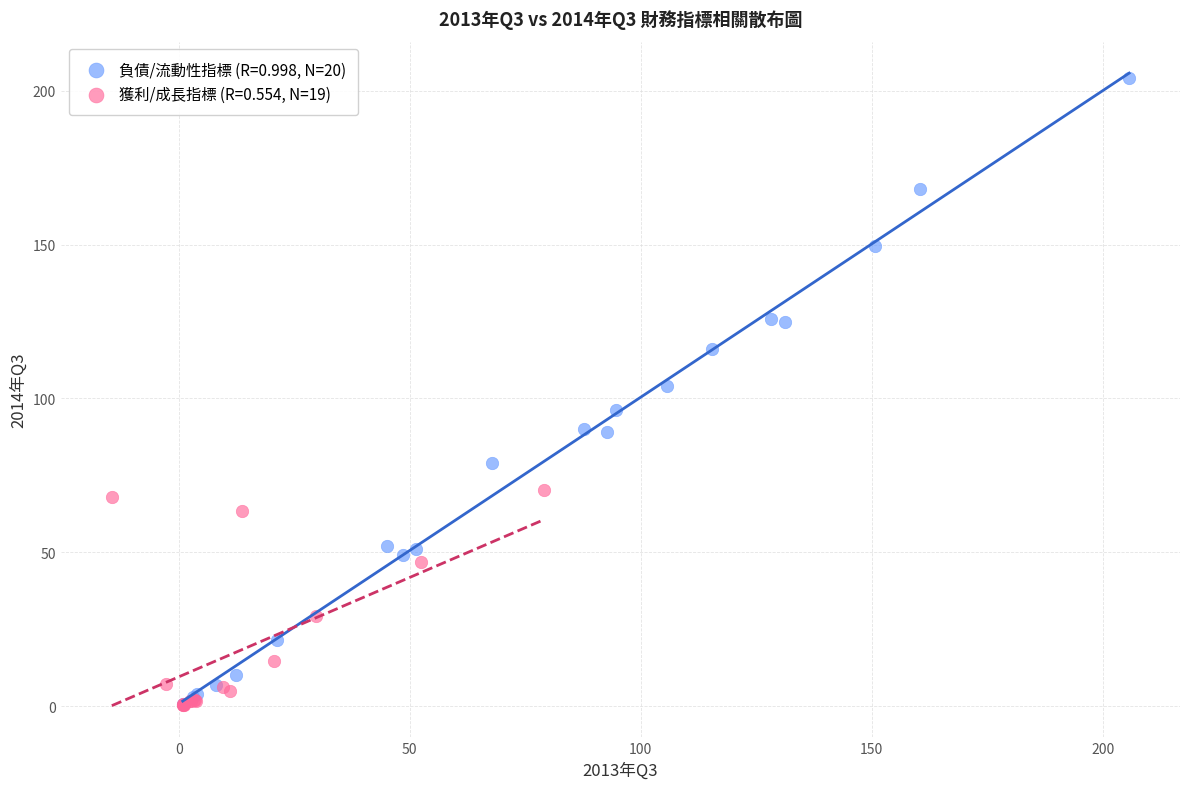

Which series reaches the maximum Y coordinate?

負債/流動性指標 (R=0.998, N=20)